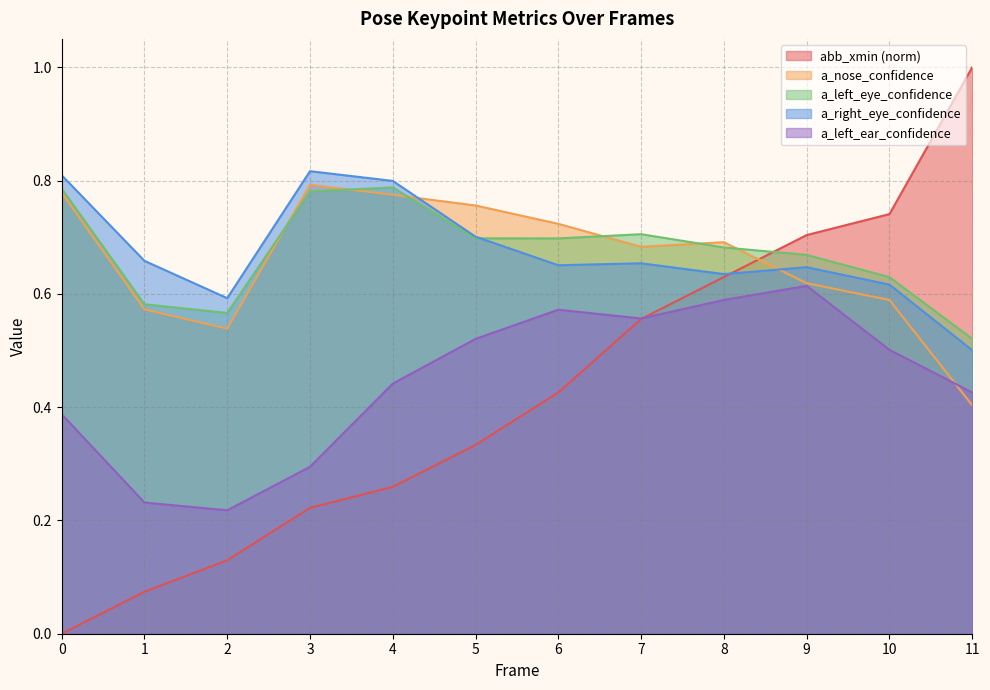

After their last crossing, which series has the higher values: a_left_ear_confidence or a_nose_confidence?

a_left_ear_confidence